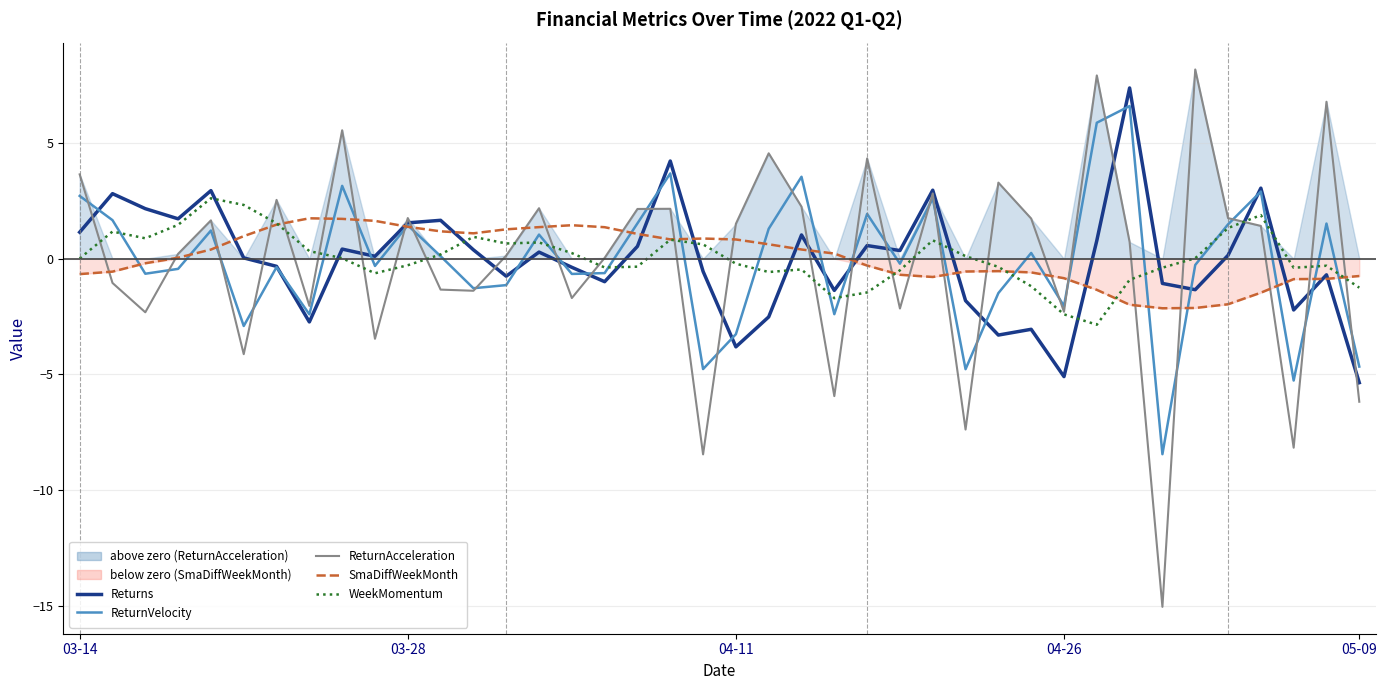

What is the difference between the maximum and minimum values in the ReturnAcceleration series?

23.2